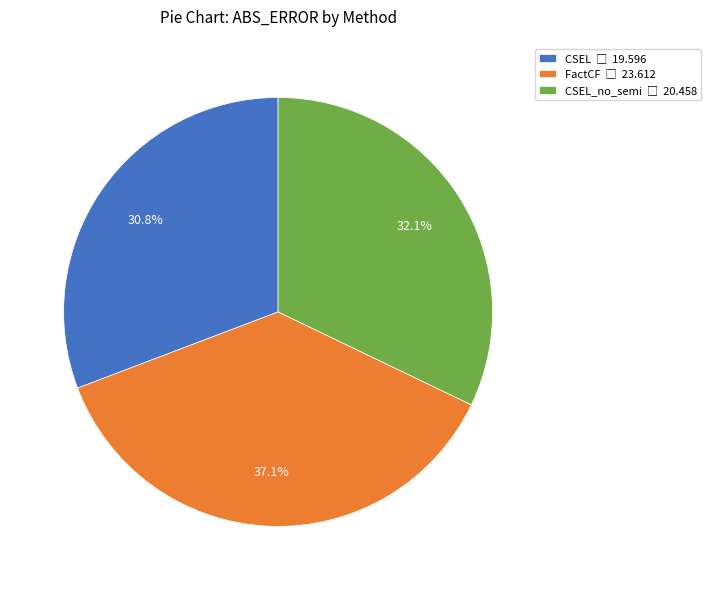

Is there a majority slice in this chart?

No